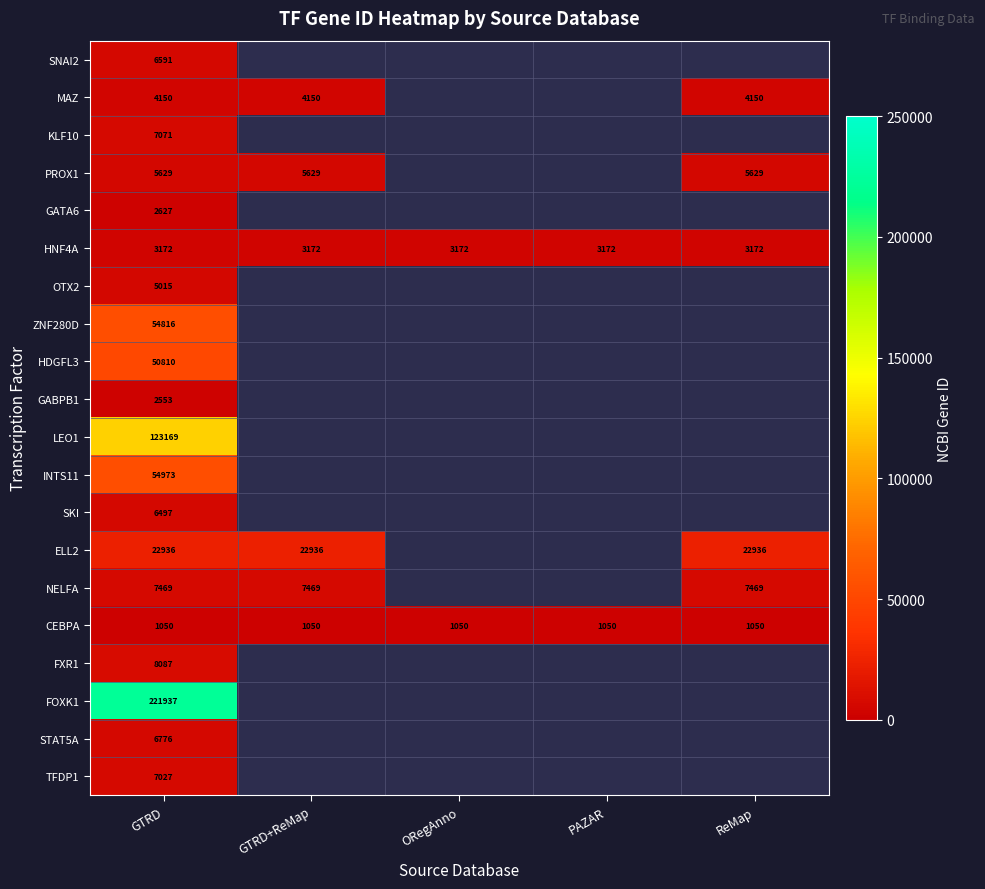

What is the total value across all series at GTRD?

602355